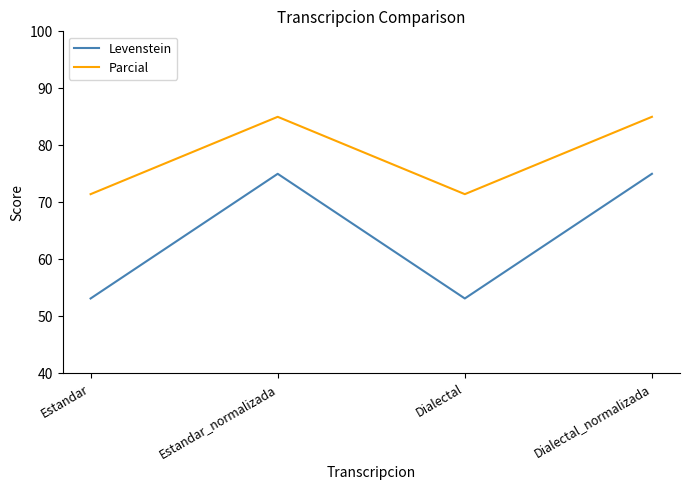

What is the spread (max minus min) of values at Dialectal_normalizada?

10.0